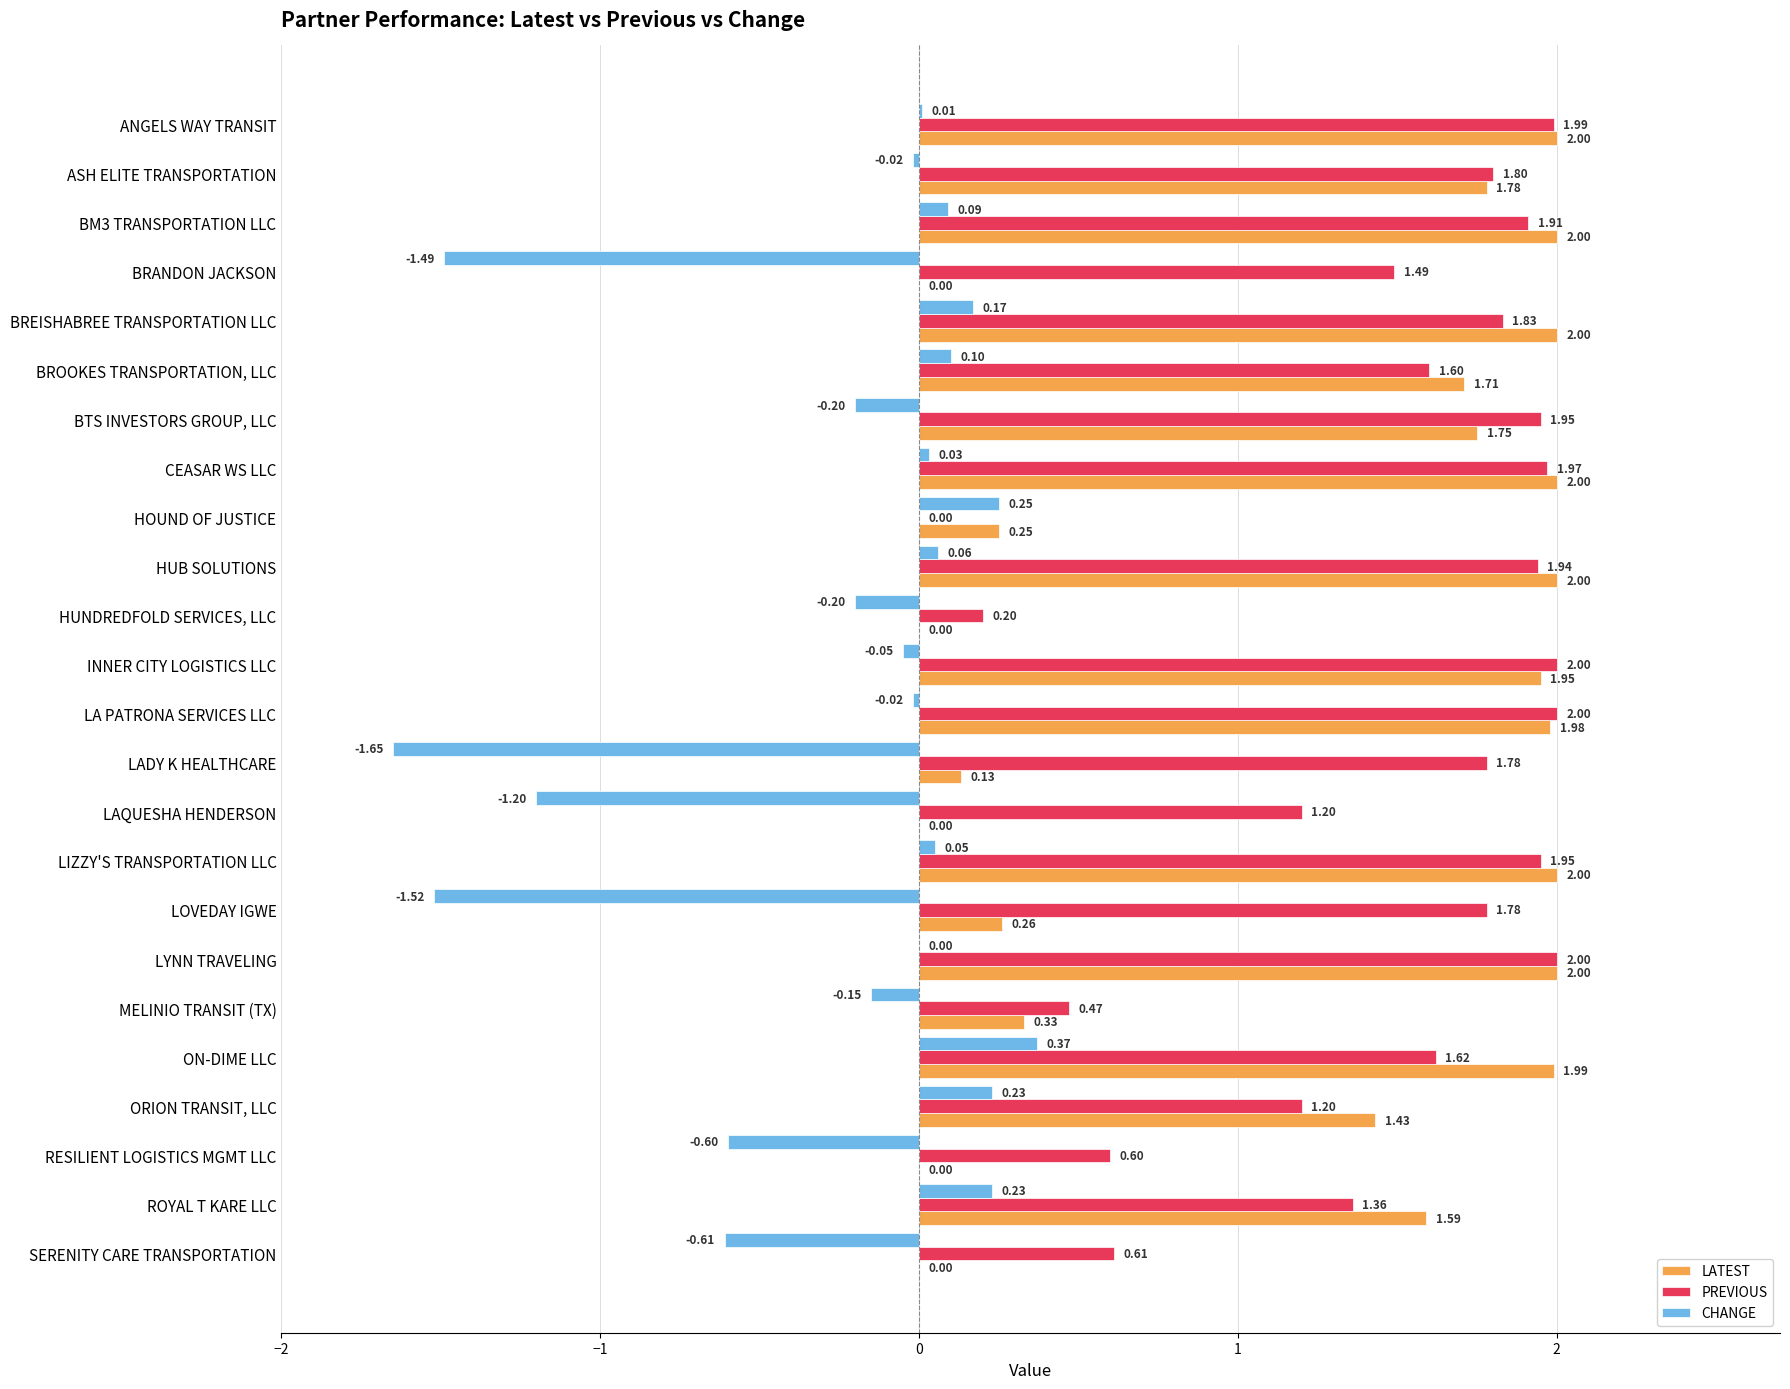

At which label does CHANGE reach its peak?

ON-DIME LLC